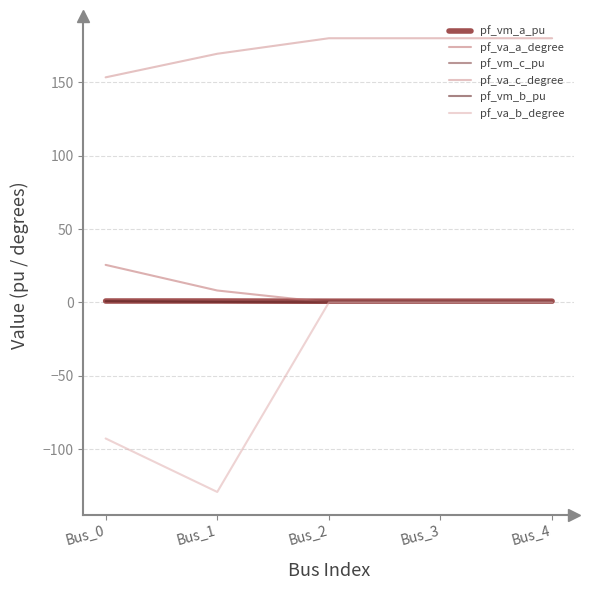

Does the chart have visible grid lines?

Yes